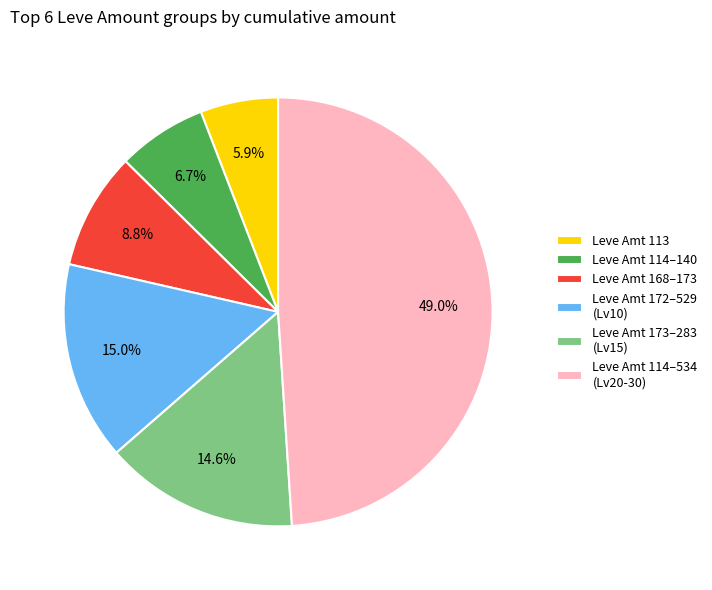

To the nearest percent, what is the difference between the largest and smallest slice percentages?

43%